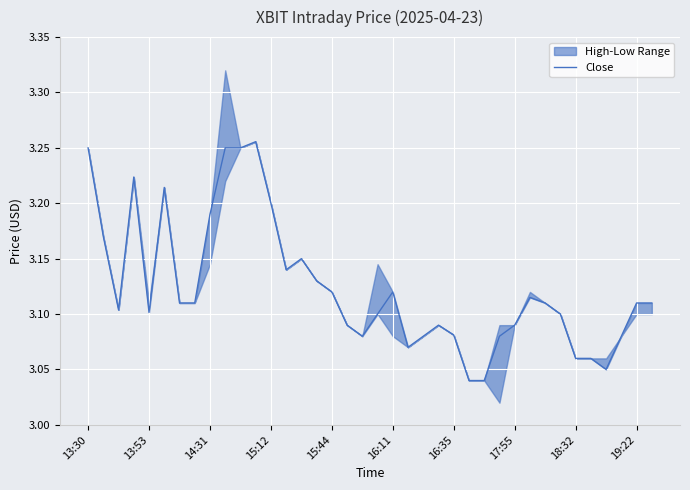

What is the value of the 8th point from the left?

3.1